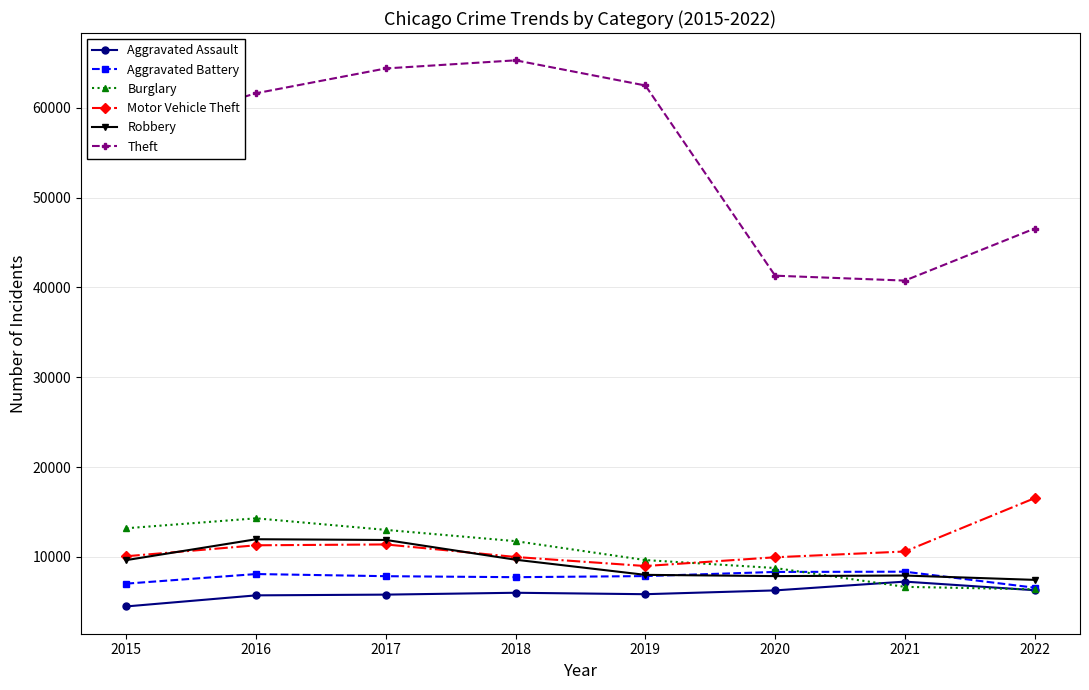

What is the sum of the Theft values at 2022 and 2017?

110928